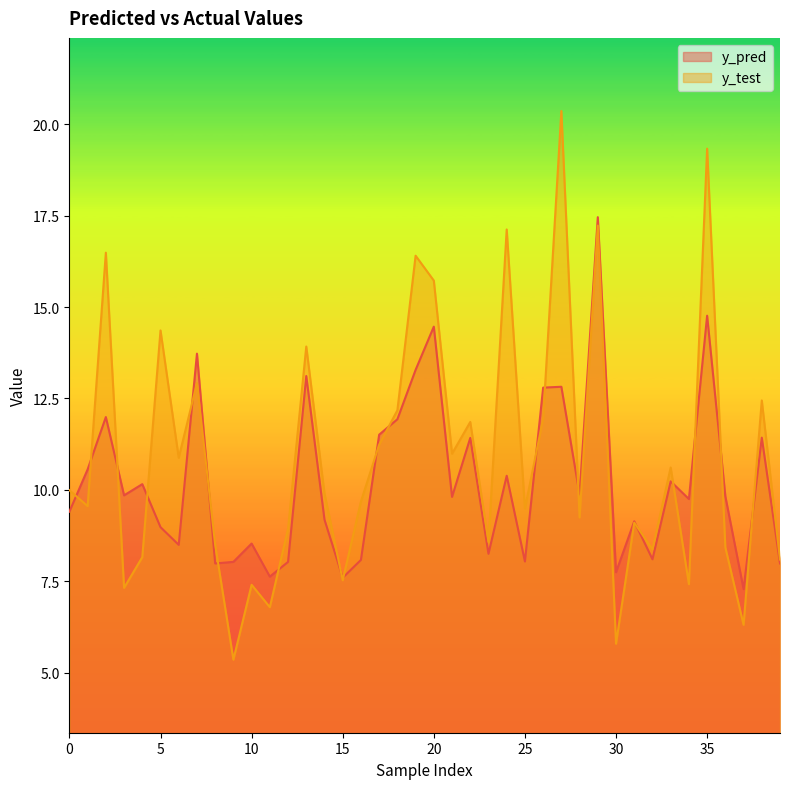

Reading left to right, list all the values displayed in this chart.

y_pred: 0=9.4	1=10.6	2=12.0	3=9.8	4=10.2	5=9.0	6=8.5	7=13.7	8=8.0	9=8.0	10=8.5	11=7.6	12=8.0	13=13.1	14=9.2	15=7.6	16=8.1	17=11.5	18=11.9	19=13.3	20=14.5	21=9.8	22=11.4	23=8.2	24=10.4	25=8.0	26=12.8	27=12.8	28=9.9	29=17.5	30=7.7	31=9.1	32=8.1	33=10.2	34=9.7	35=14.8	36=9.8	37=7.3	38=11.4	39=8.0
y_test: 0=10.0	1=9.6	2=16.5	3=7.3	4=8.2	5=14.4	6=10.9	7=12.9	8=8.5	9=5.4	10=7.4	11=6.8	12=8.9	13=13.9	14=9.9	15=7.5	16=9.7	17=11.2	18=12.2	19=16.4	20=15.7	21=11.0	22=11.9	23=8.6	24=17.1	25=9.5	26=11.9	27=20.4	28=9.2	29=17.2	30=5.8	31=9.1	32=8.4	33=10.6	34=7.4	35=19.3	36=8.4	37=6.3	38=12.4	39=8.1